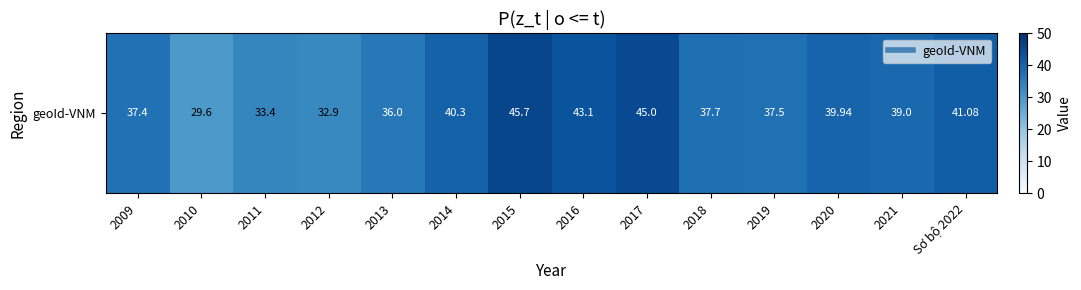

What is the average value?

38.5